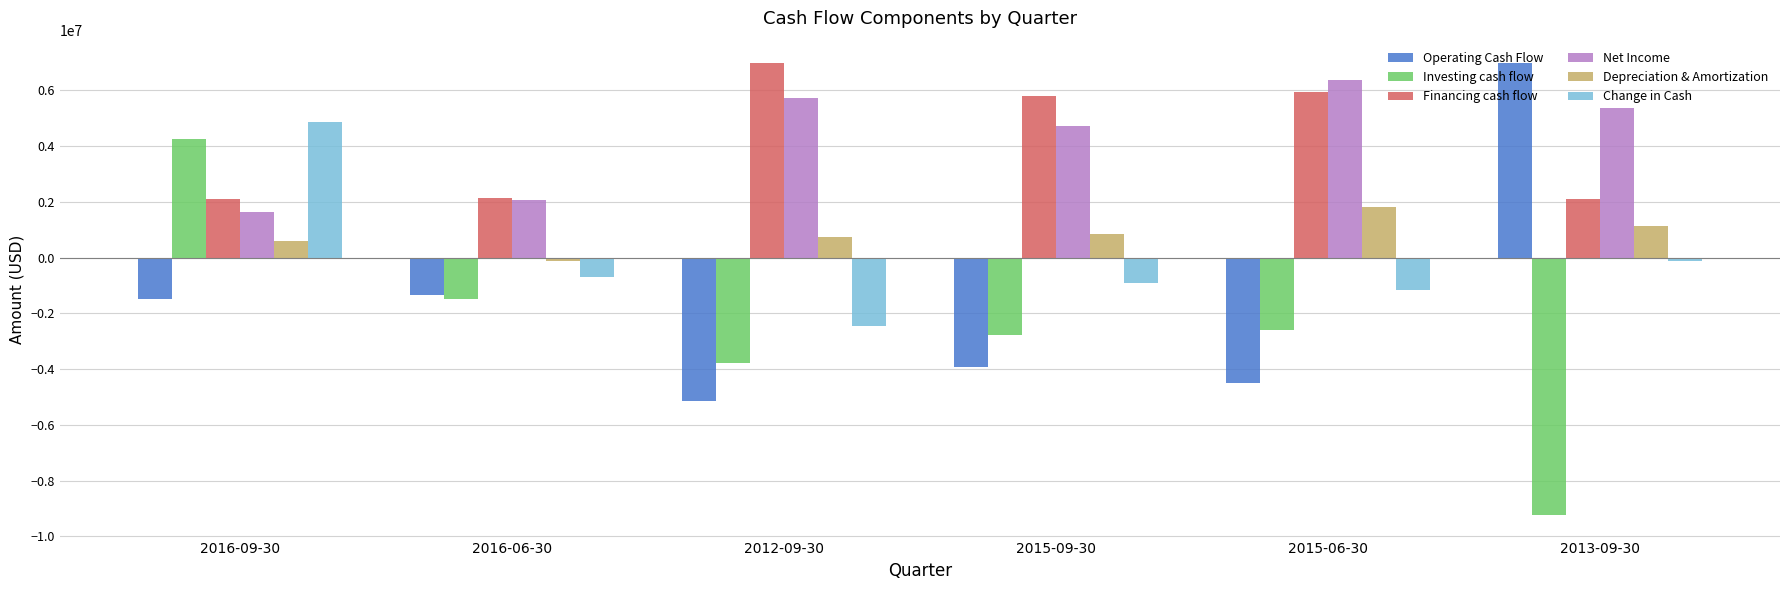

What is the highest value of the Change in Cash series?

4872700